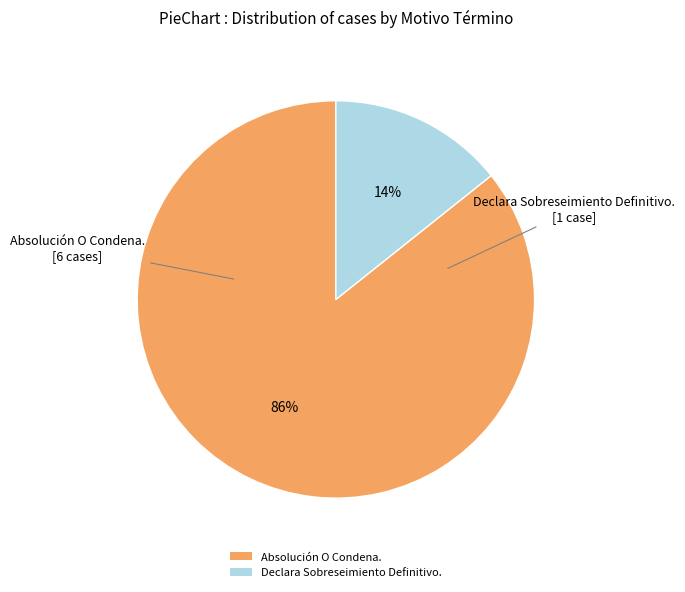

What is the majority slice?

Absolución O Condena.